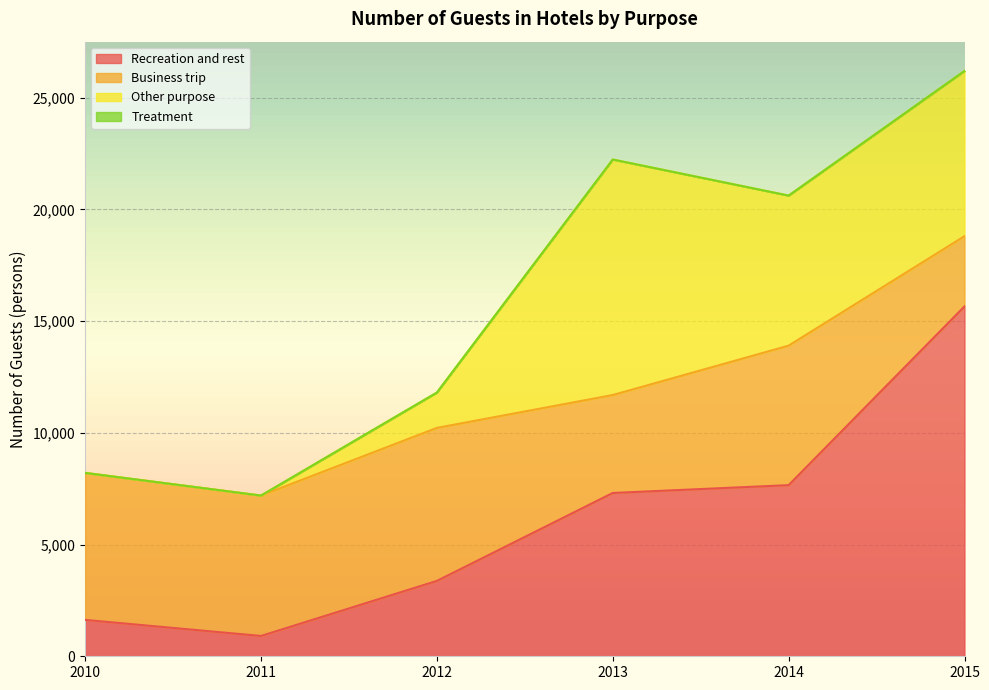

True or false: Recreation and rest and Treatment intersect in this chart.

False